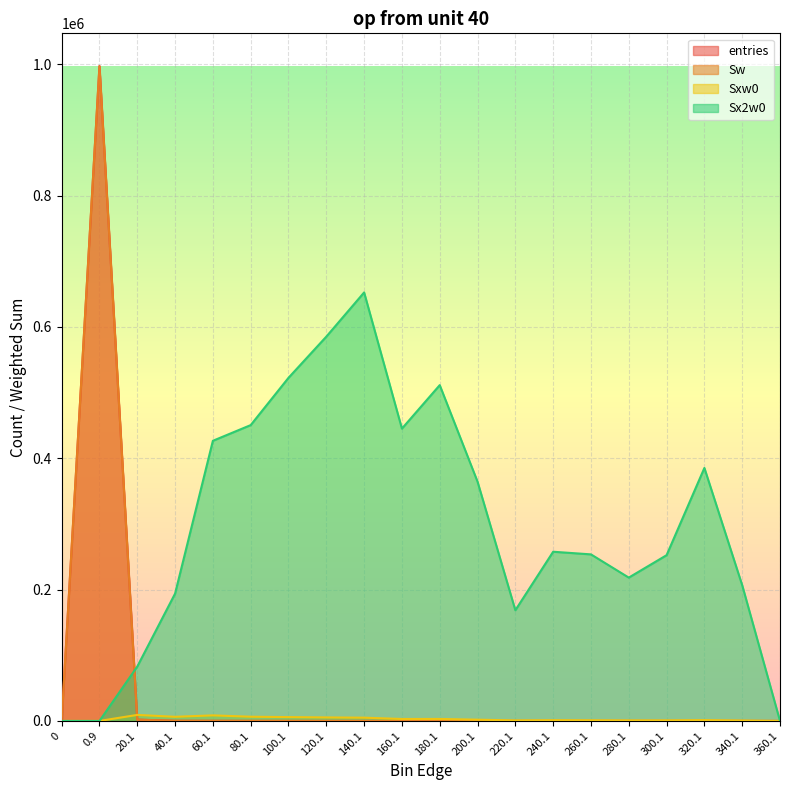

What is the sum of the Sw values at 0 and 260.1?

4